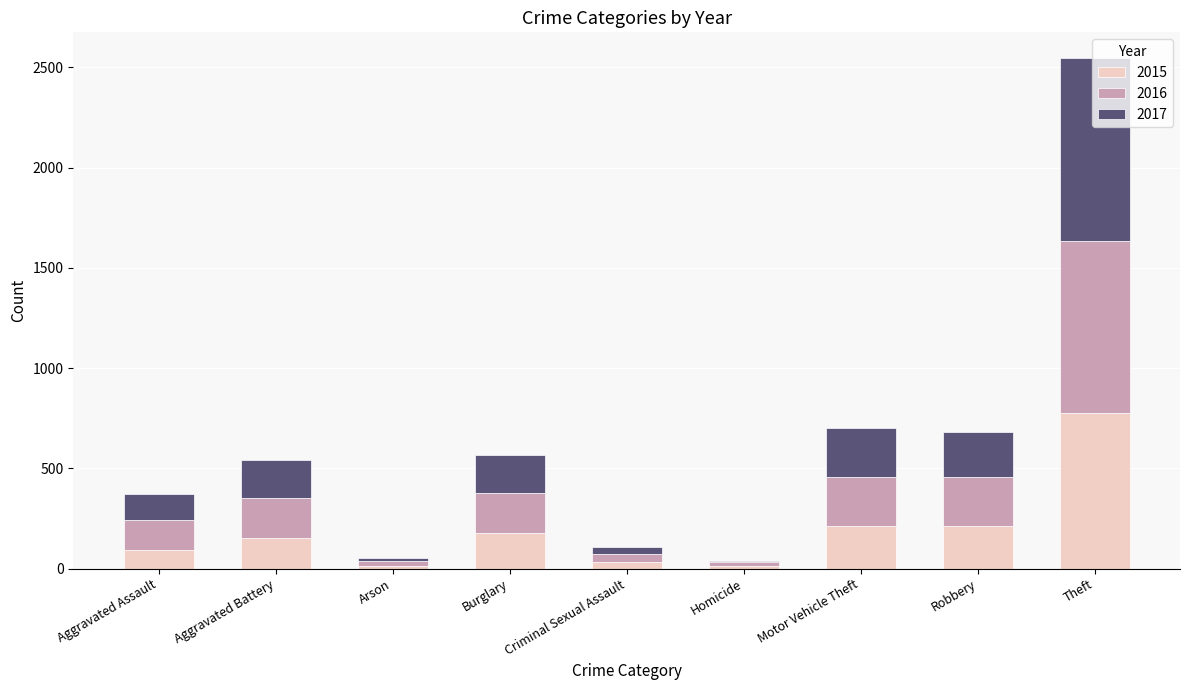

Read the 2015 value at Theft, to the nearest 50.

750